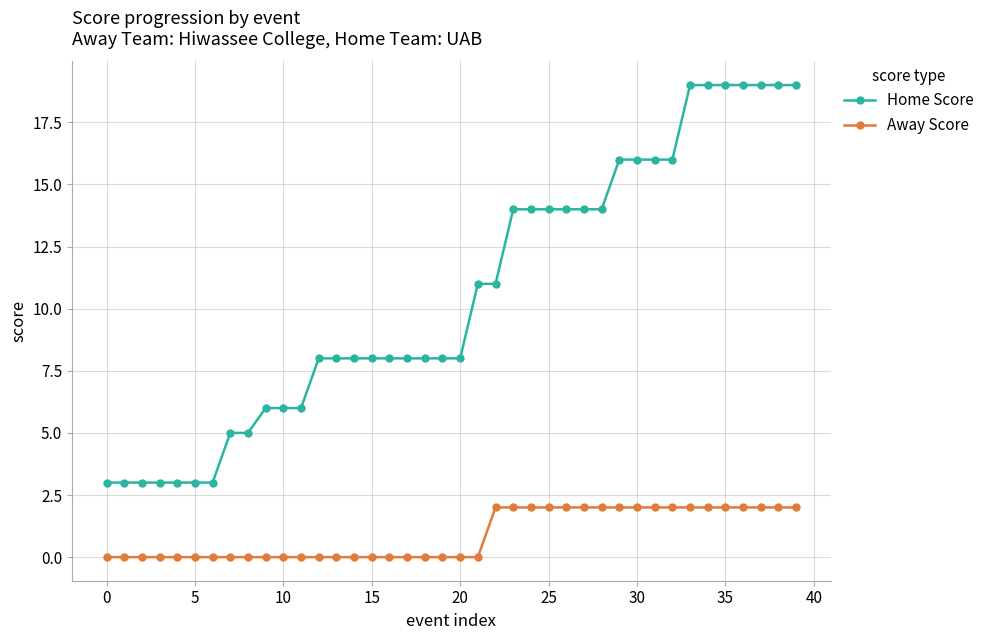

How many categories are shown in the chart?

40